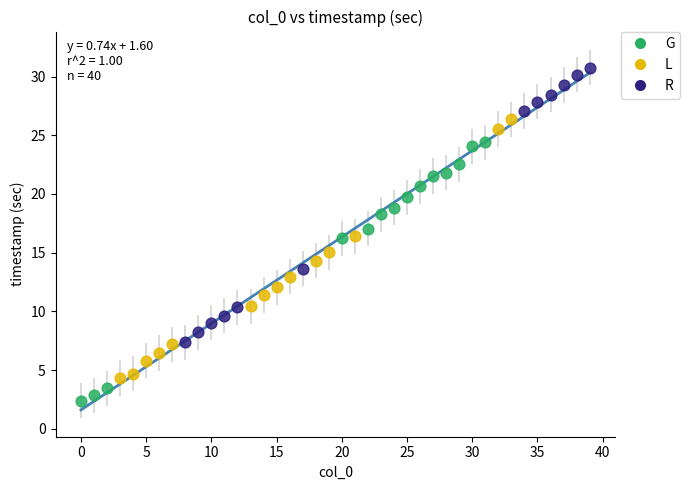

Which series contains the highest Y value?

R